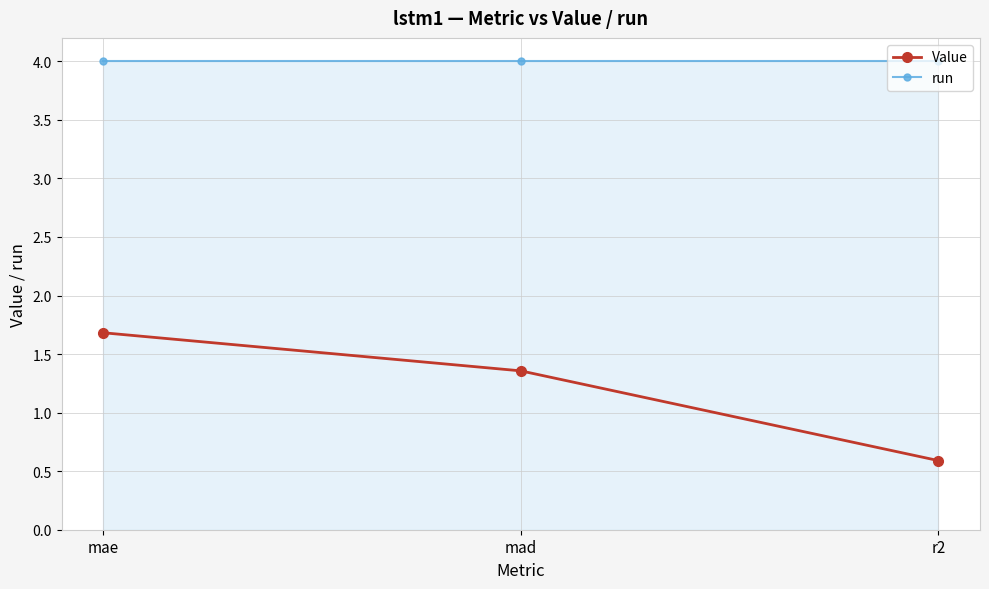

Between mae and r2, which series saw the biggest shift?

Value